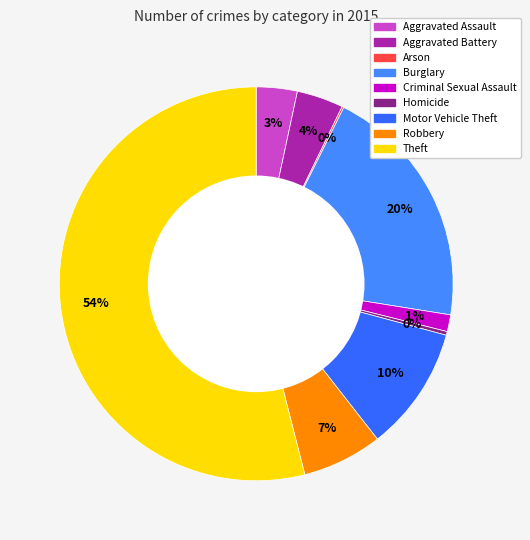

Which slice is the smallest?

Arson